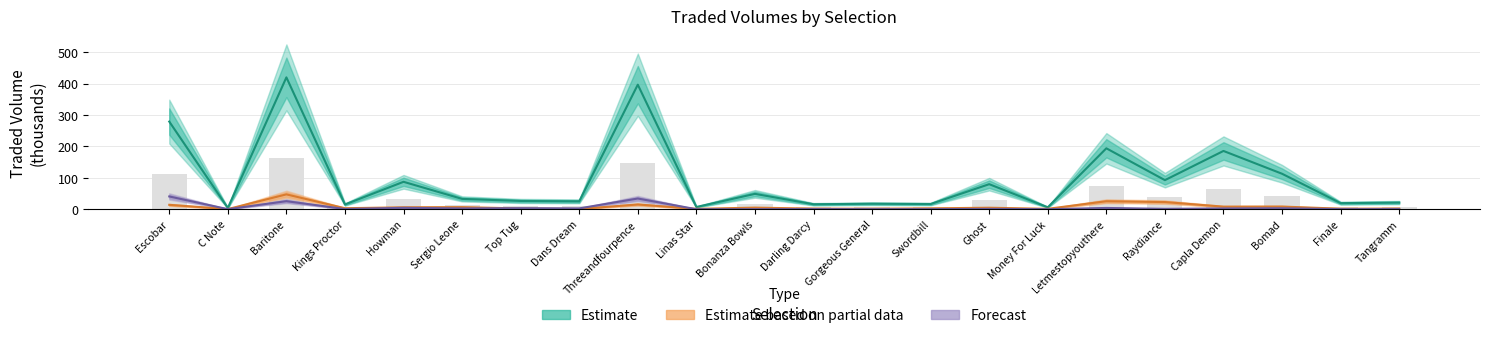

Which label corresponds to the largest value in the chart?

Baritone